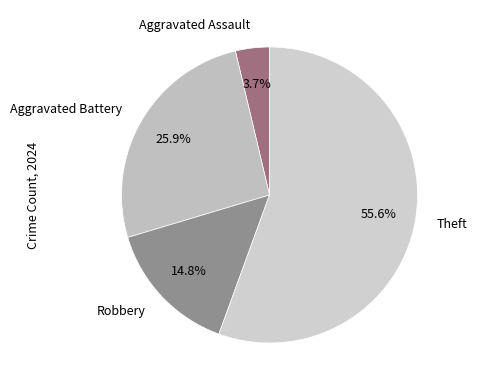

Which category has the biggest portion of the pie?

Theft